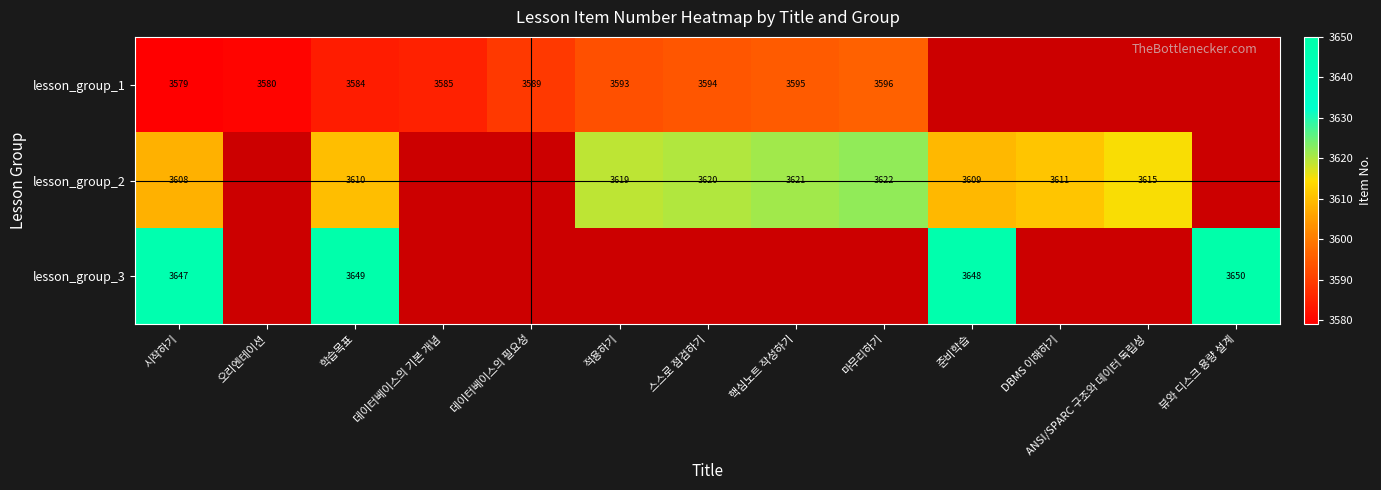

What is the total value across all series at 시작하기?

10834